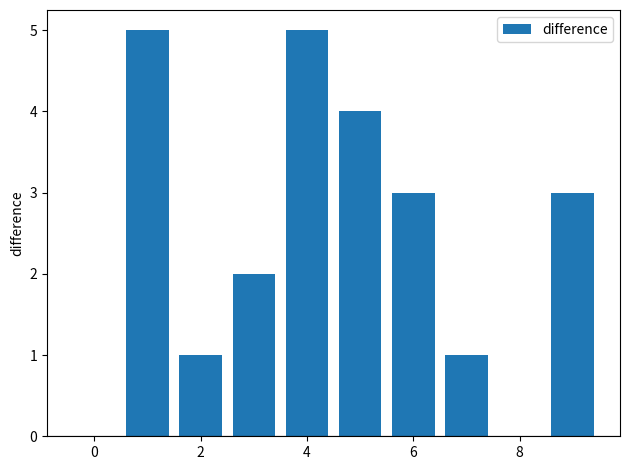

What is the maximum value shown in the chart?

5